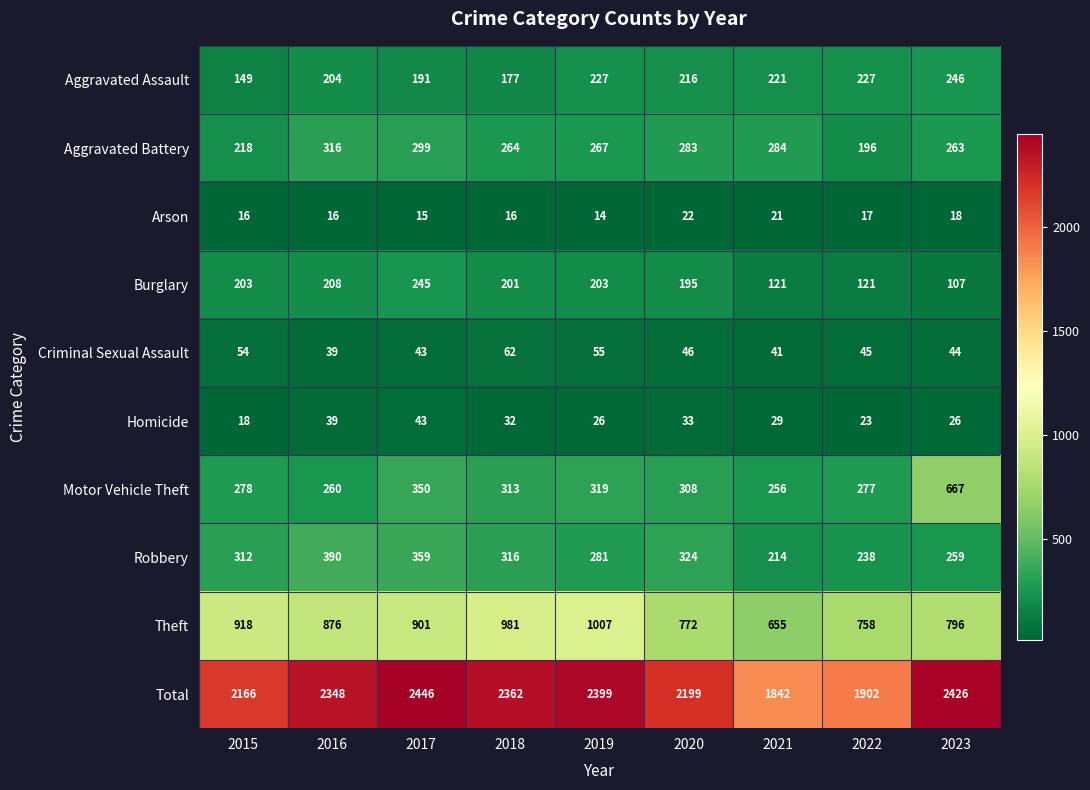

What is the greatest value displayed?

2446